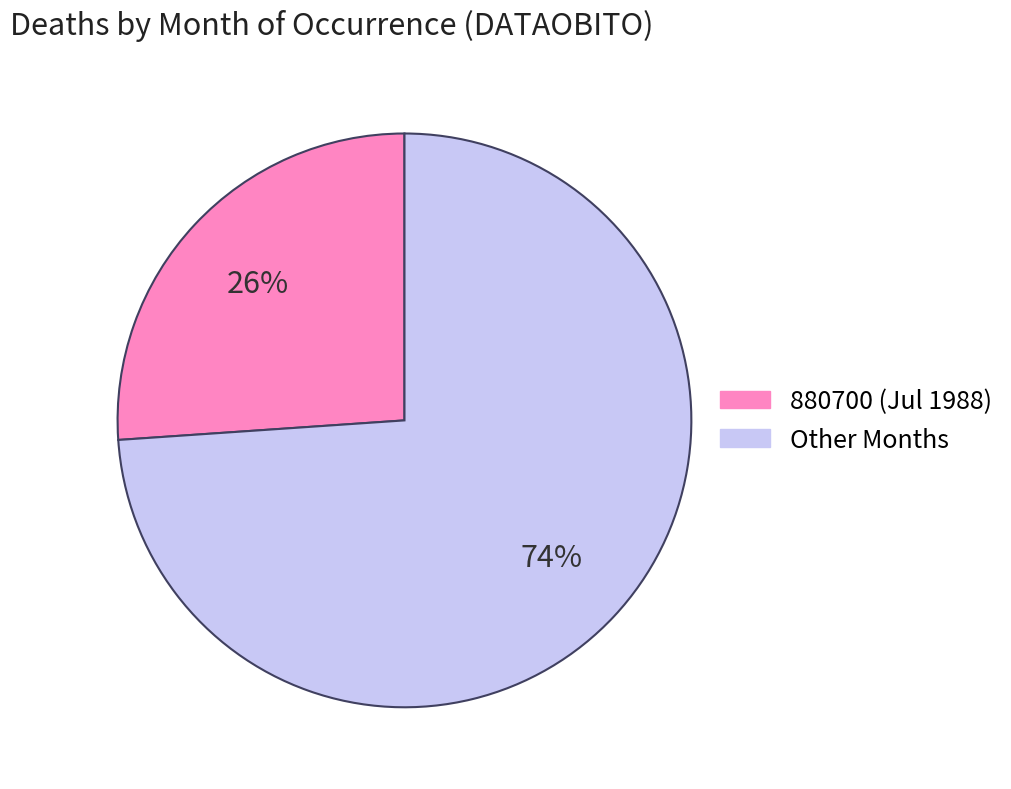

Is there a majority slice in this chart?

Yes